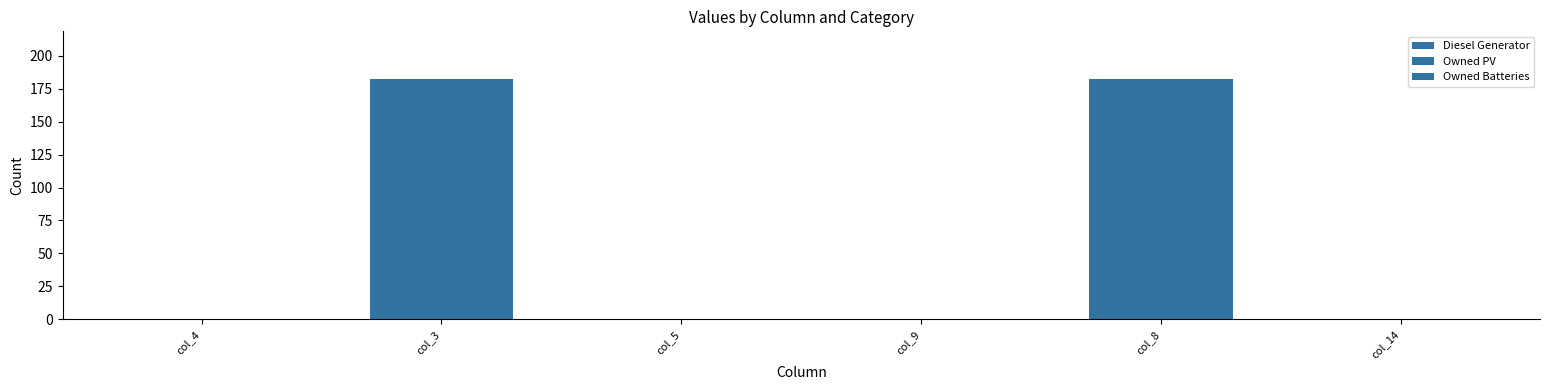

Are the bars horizontal?

No